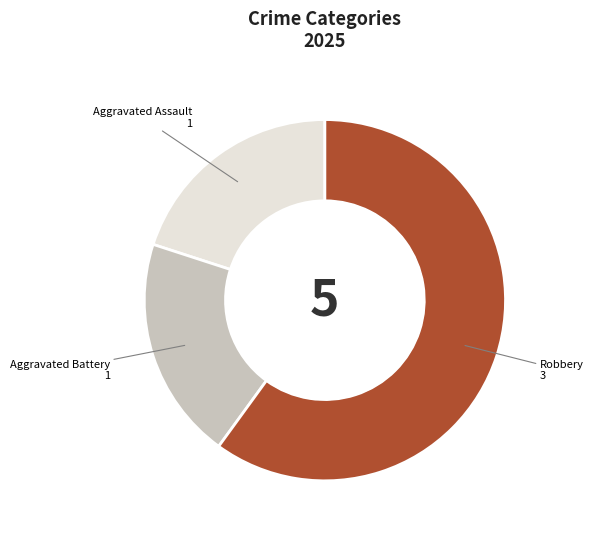

What is the largest slice in the pie chart?

Robbery